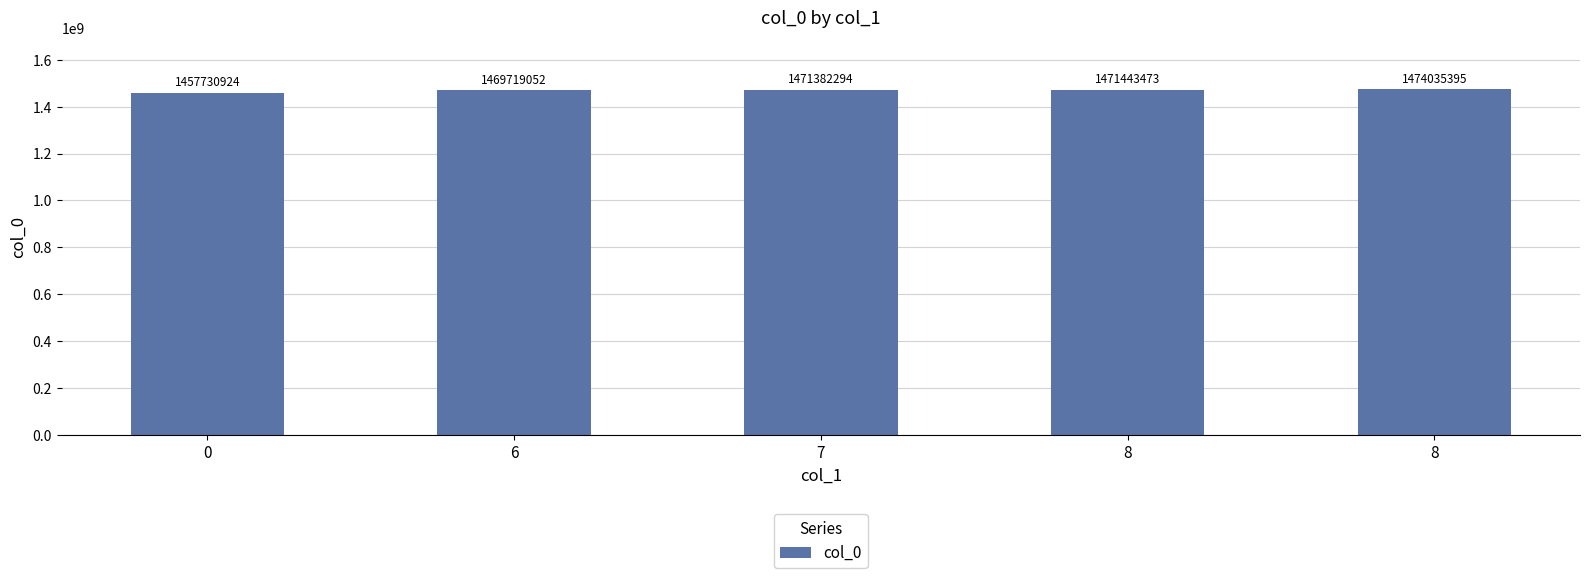

How many distinct data groups are displayed?

1